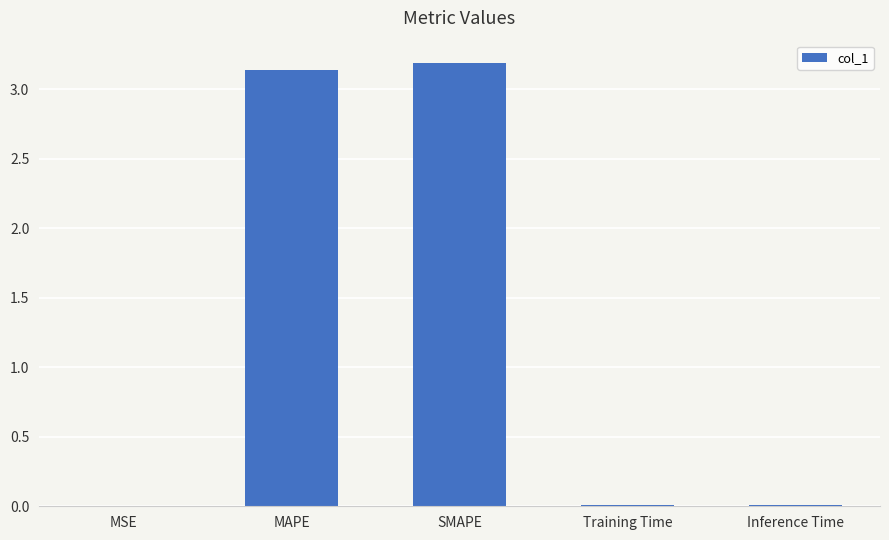

What is the greatest value displayed?

3.2